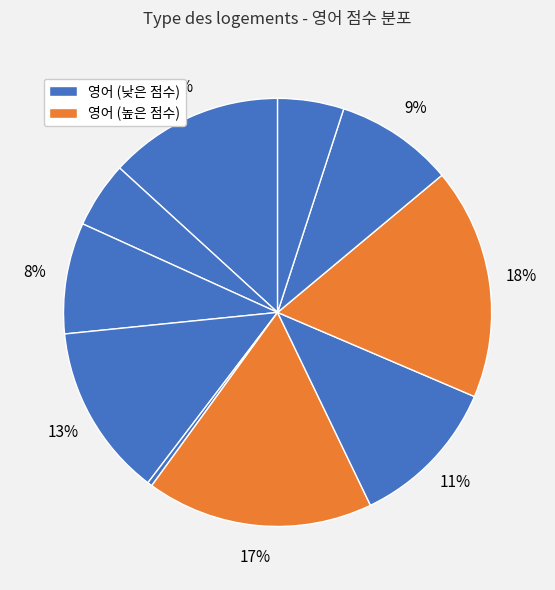

How many slices are in this pie chart?

10